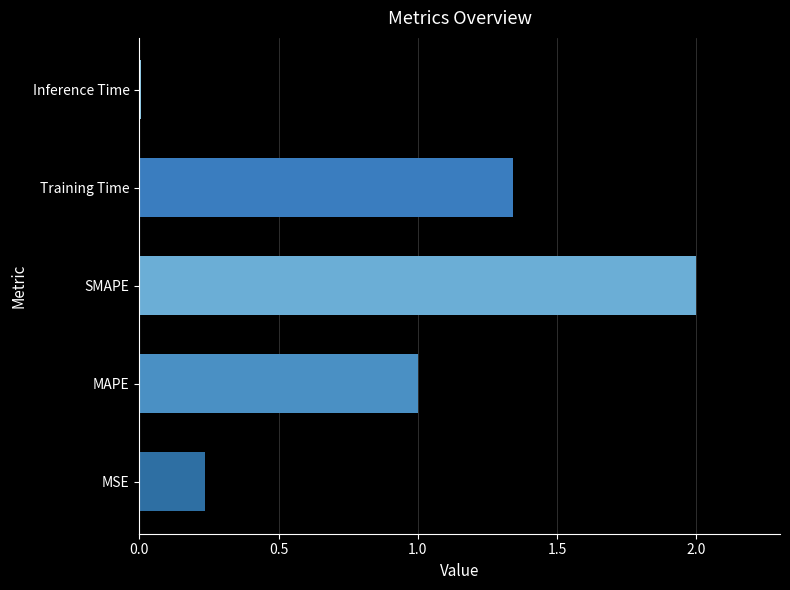

What is the change in value from MSE to SMAPE?

+1.8